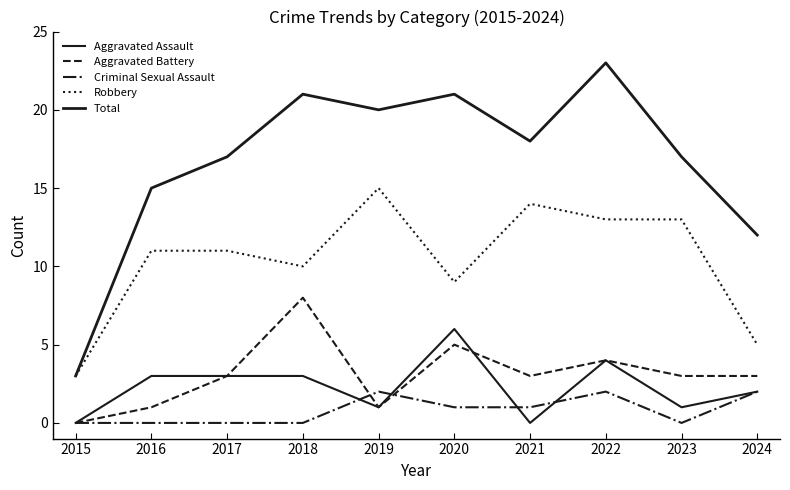

Does the chart have visible grid lines?

No